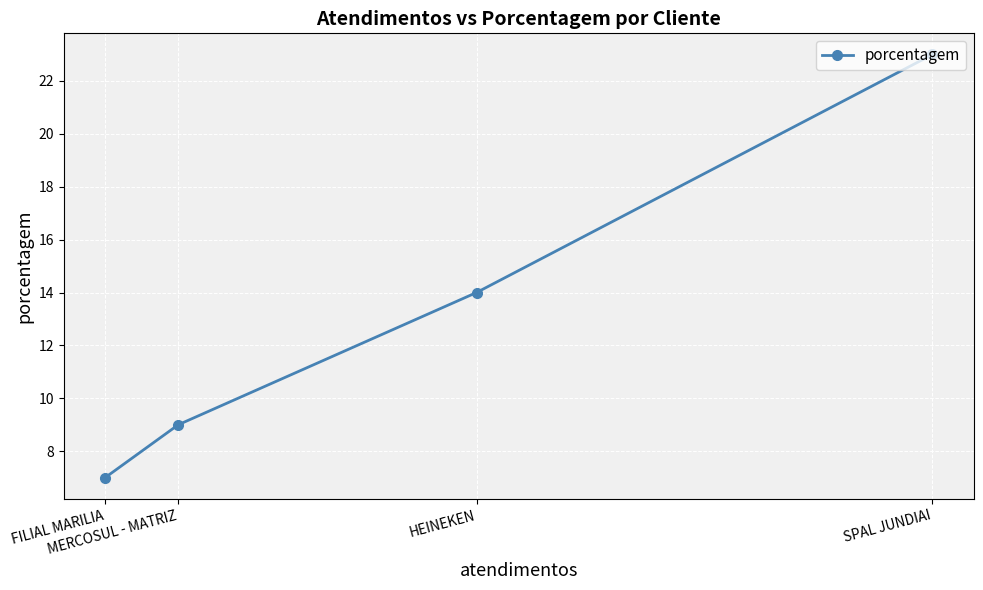

What is the sum of the values at SPAL JUNDIAI and FILIAL MARILIA?

30